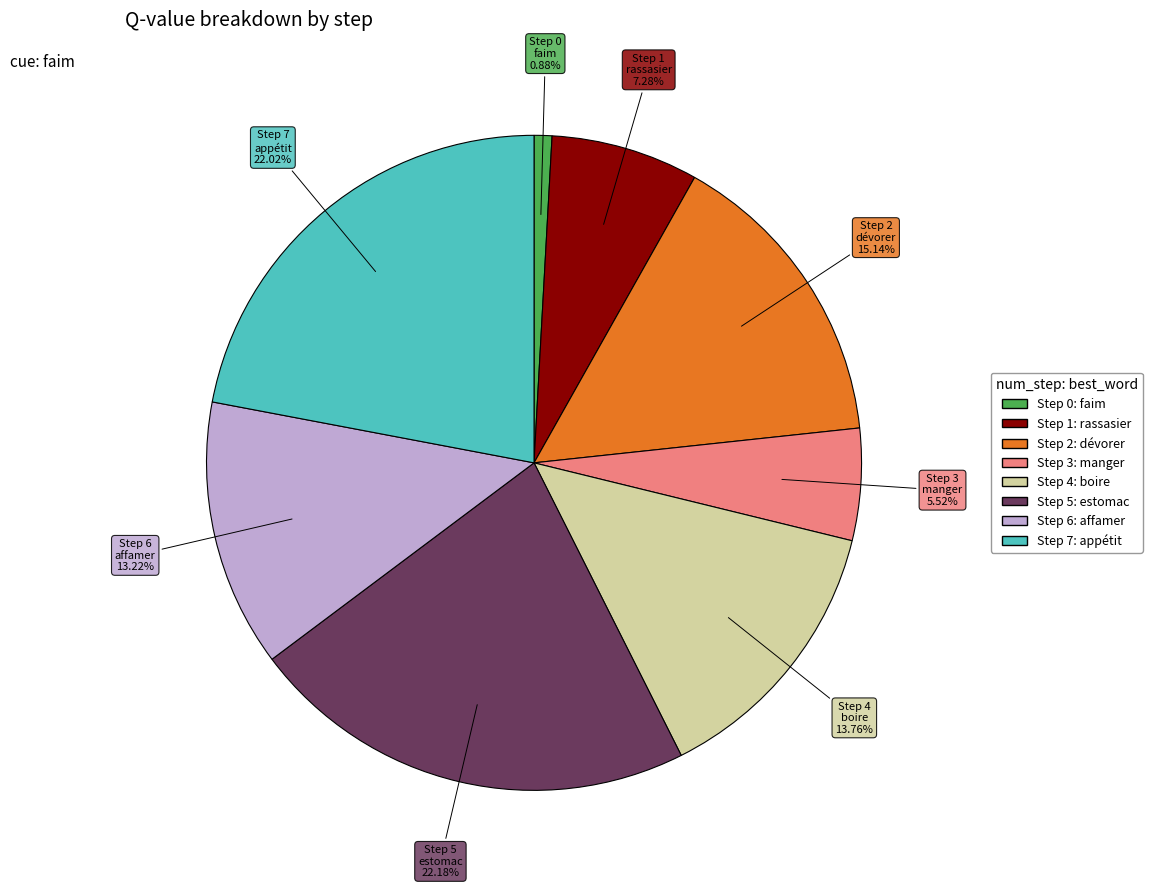

Is there any slice that represents more than half of the pie?

No